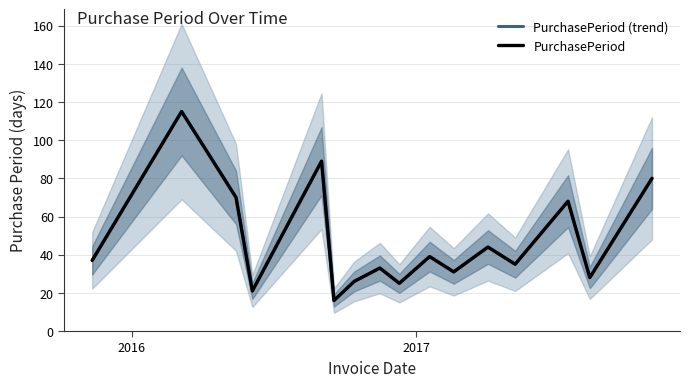

Does the chart display data point markers on the line(s)?

No